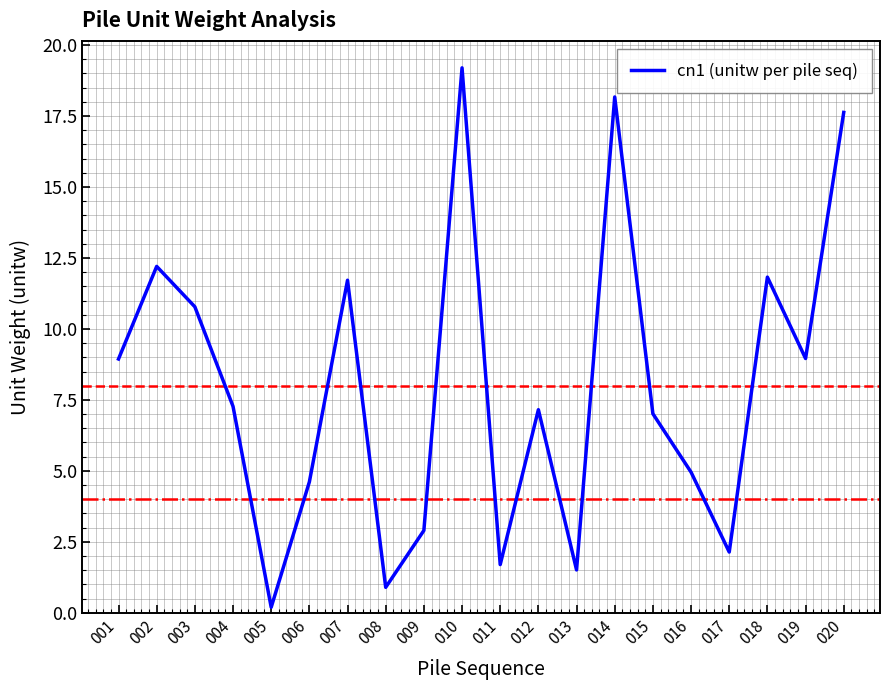

What is the difference between the maximum and minimum values?

19.0